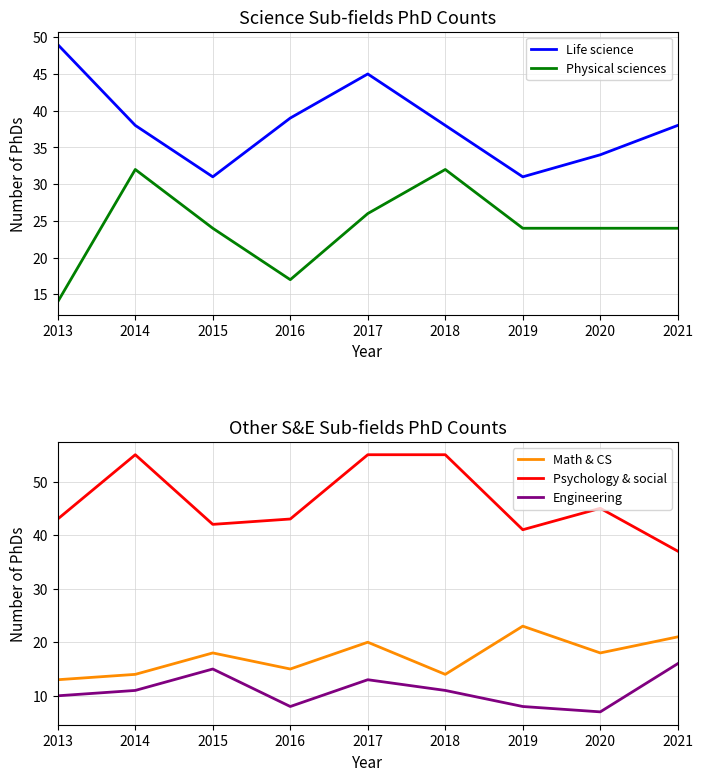

What is the sum of the Psychology & social values at 2013 and 2021?

80